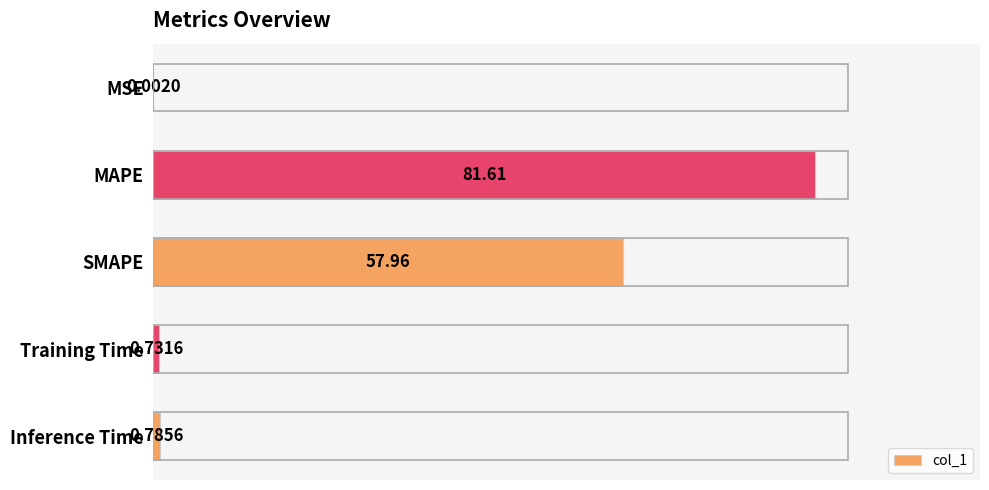

At which category does the chart reach its peak across all series?

MAPE